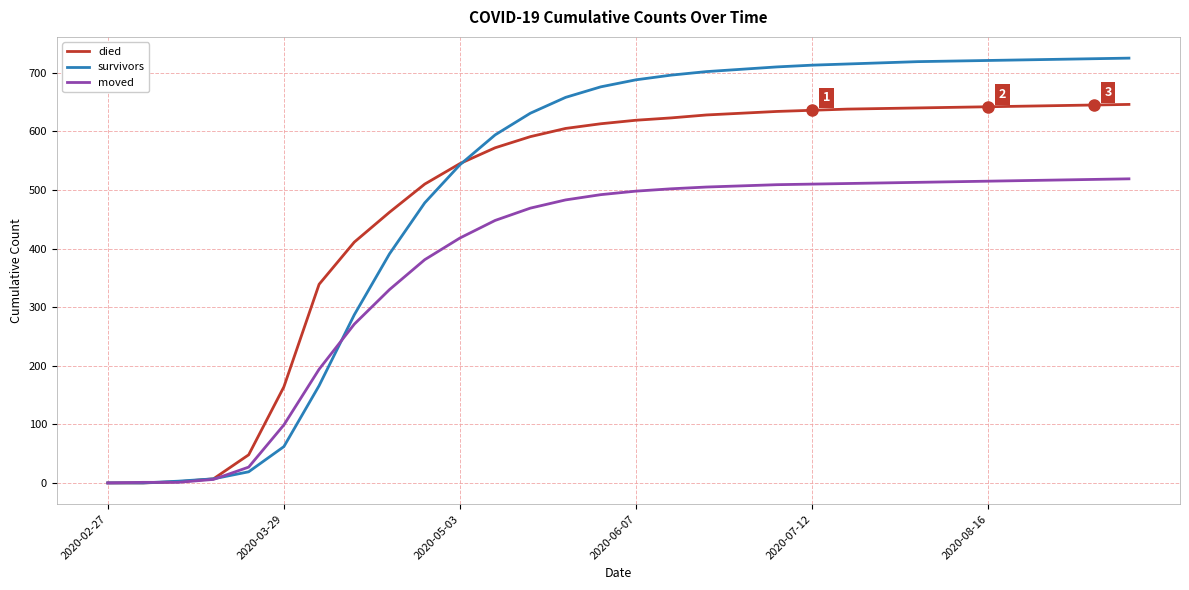

Which series has the widest spread of values?

survivors